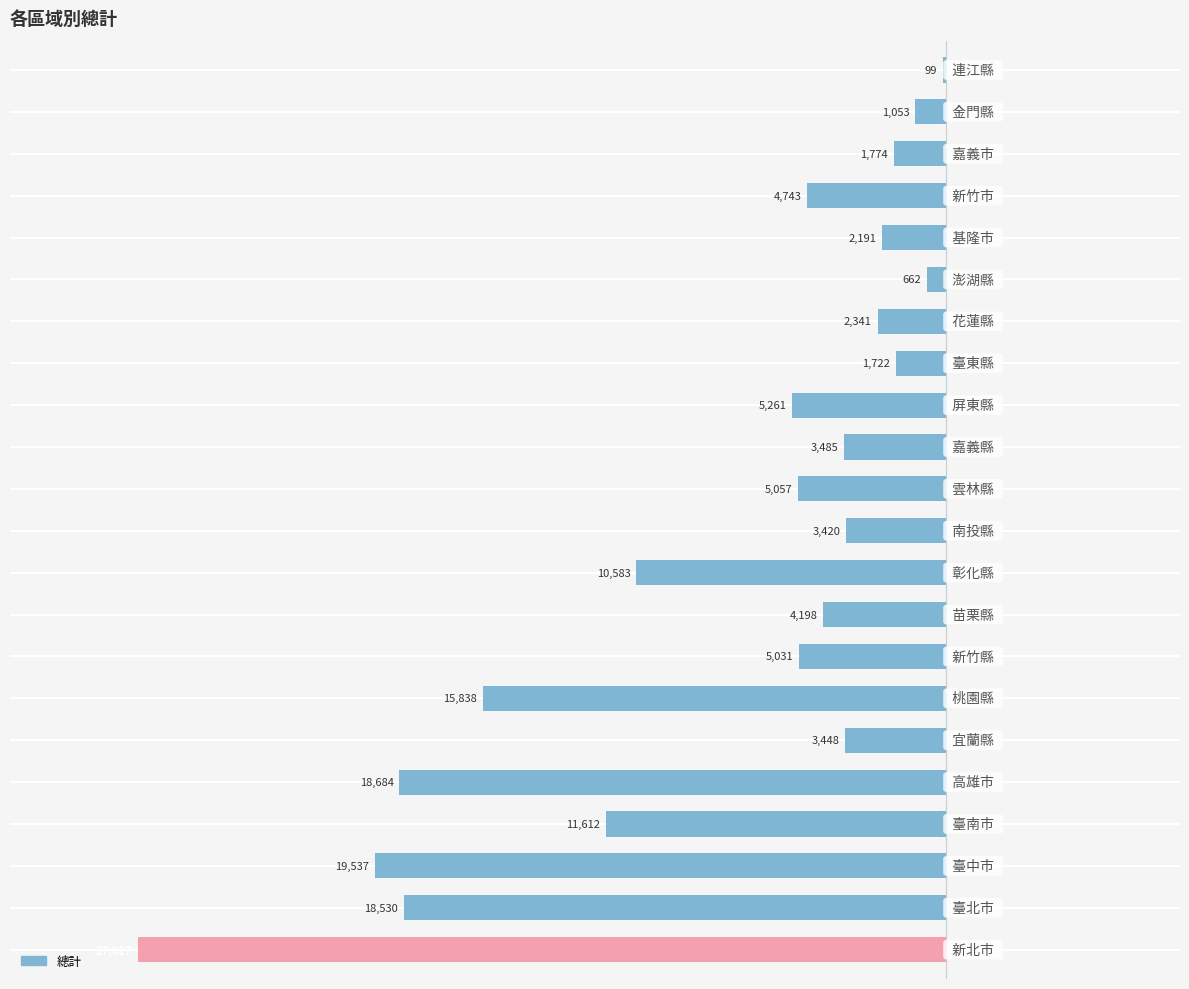

What is the sum of all values?

-166886